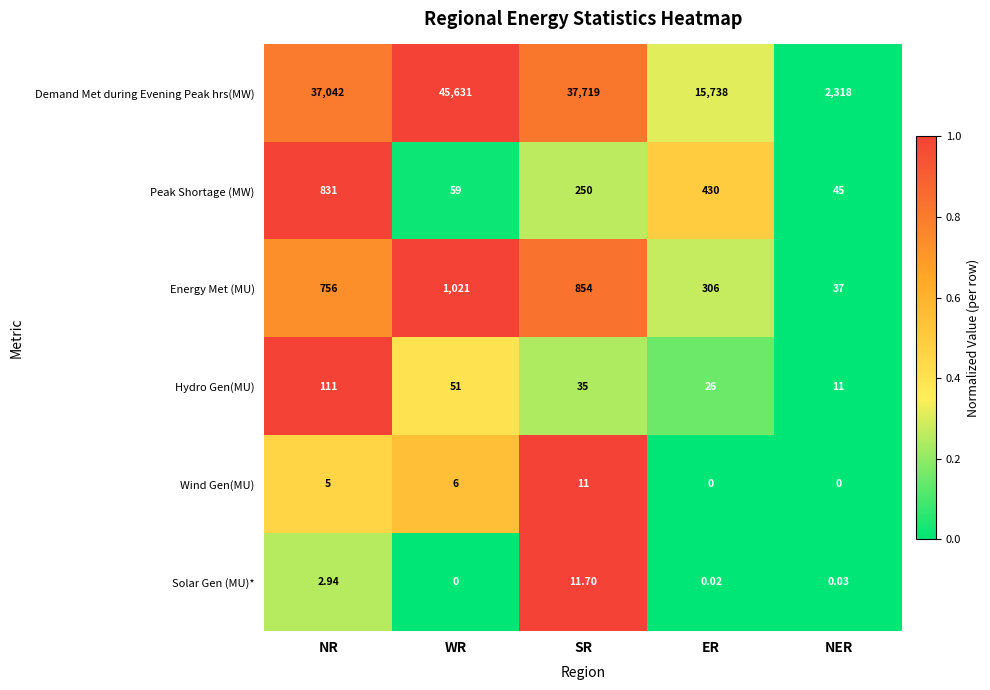

At SR, list the series in order from largest to smallest.

Demand Met during Evening Peak hrs(MW), Energy Met (MU), Peak Shortage (MW), Hydro Gen(MU), Solar Gen (MU)*, Wind Gen(MU)